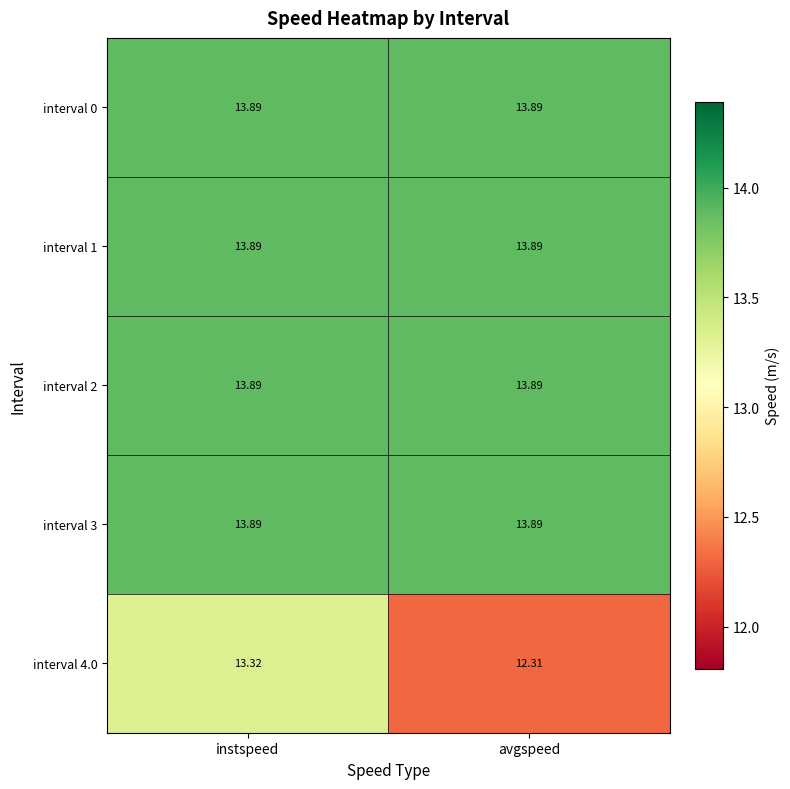

At which category is the sum across all series the highest?

instspeed